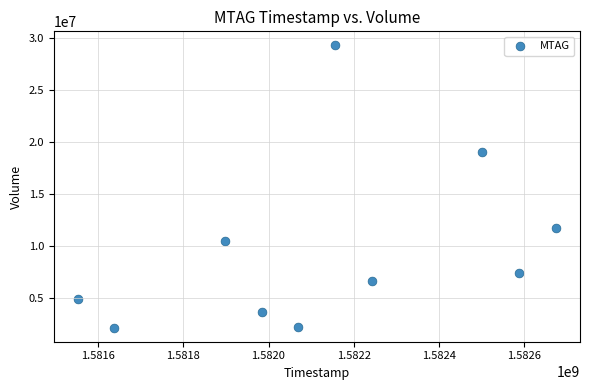

What Y value in the scatter plot is closest to 15708050?

19046200